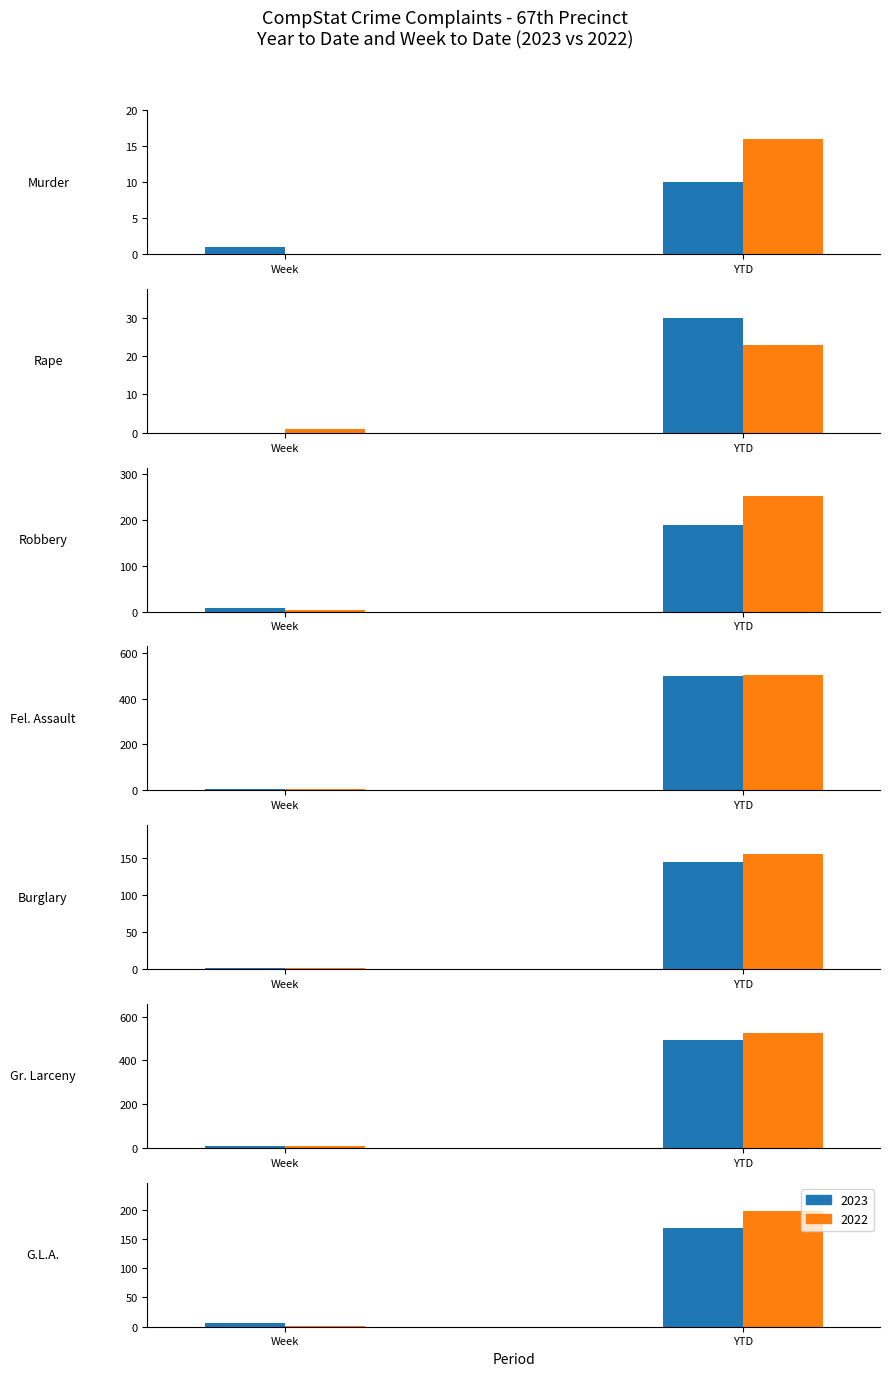

List the series in order of their overall mean, lowest first.

YTD 2023, YTD 2022